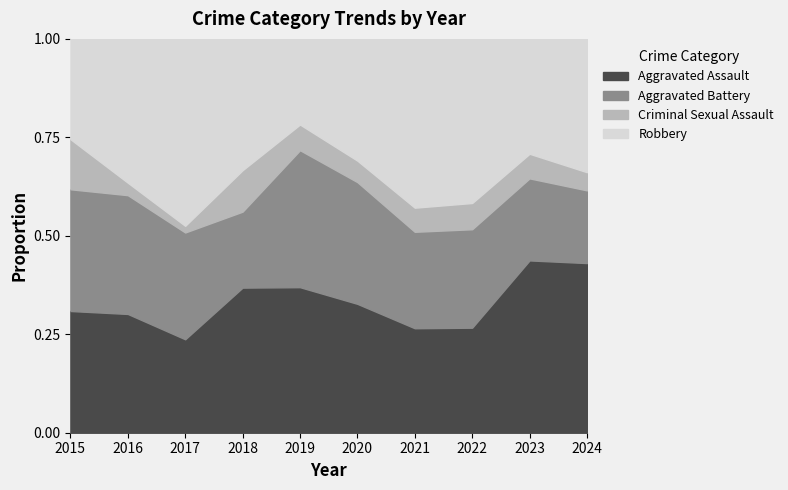

Which category has the lowest value in the Aggravated Assault series?

2017